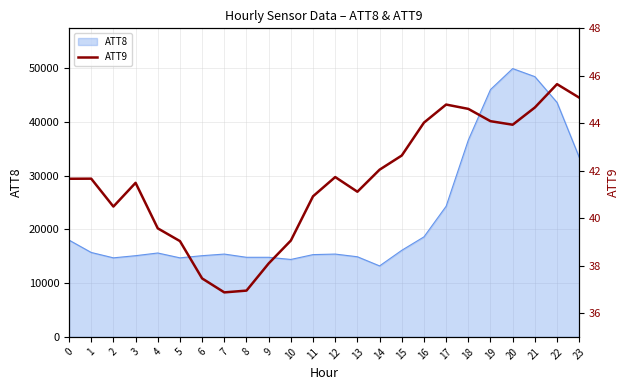

Between 3 and 16, which is larger?

16